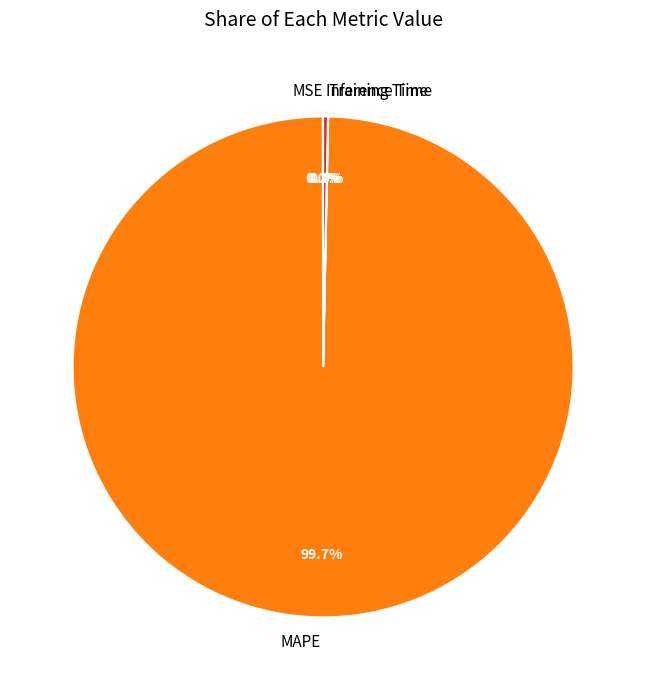

Does any single category account for the majority?

Yes